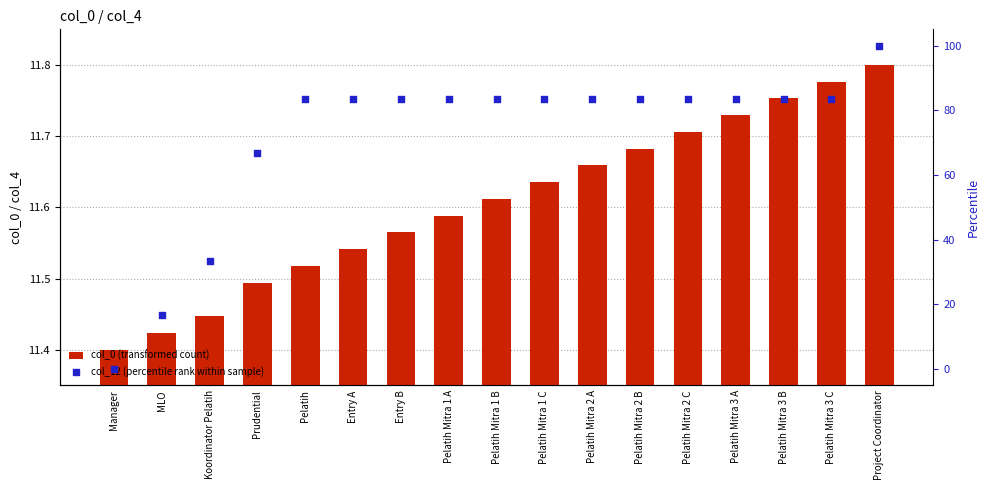

Is the value of col_0 (transformed count) at Pelatih Mitra 3 C greater than the value of col_12 (percentile rank within sample) at Pelatih?

No